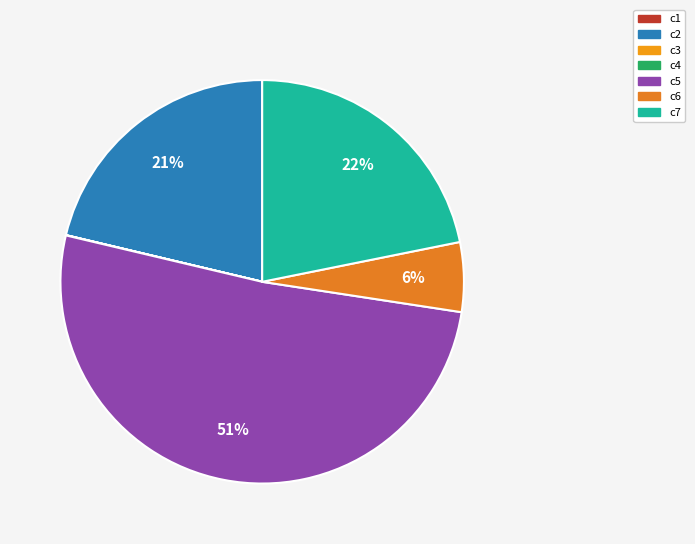

To the nearest percent, what is the difference between the largest and smallest slice percentages?

51%